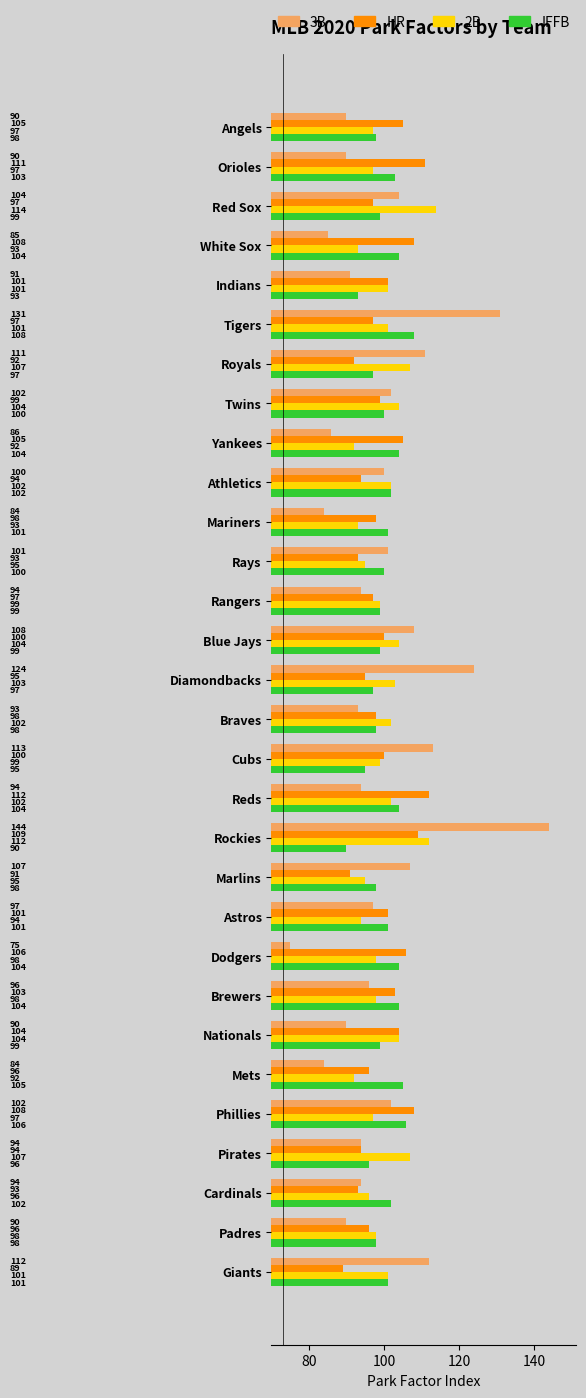

What is the spread (max minus min) of values at Cardinals?

9